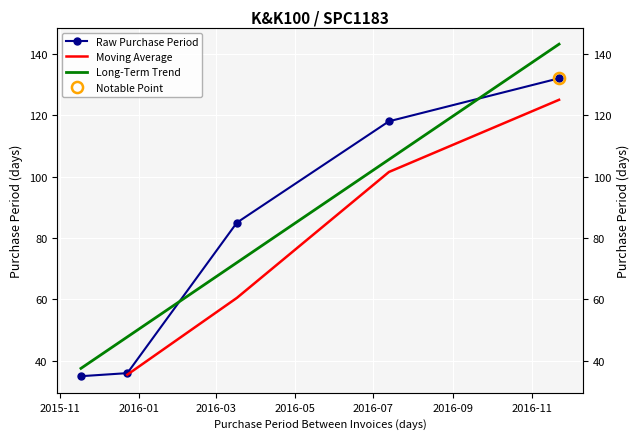

How many categories are shown in the chart?

5